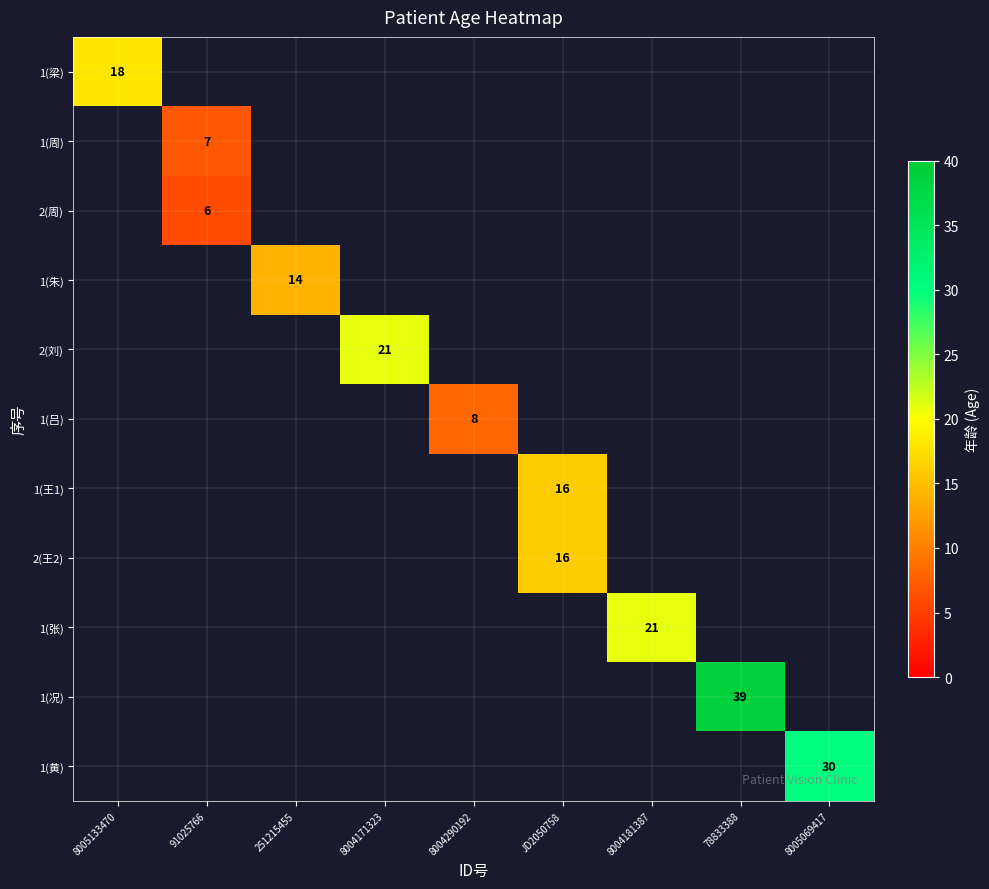

What is the total value across all series at 8005069417?

30